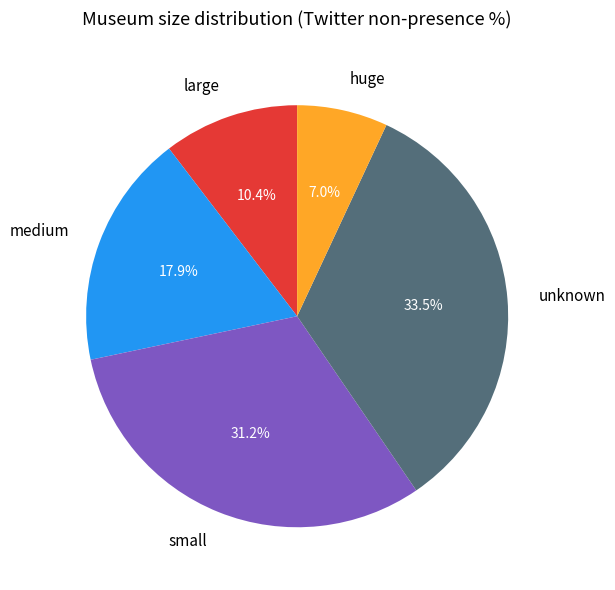

Is there any slice that represents more than half of the pie?

No